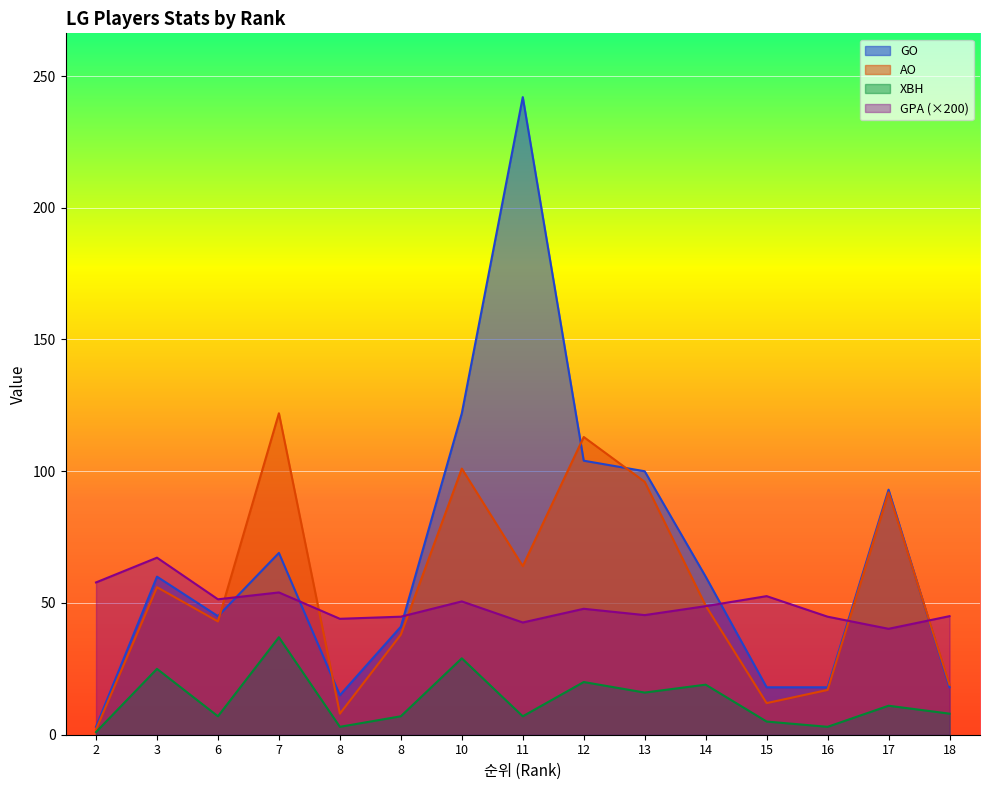

At which category does GPA reach its first local peak?

3